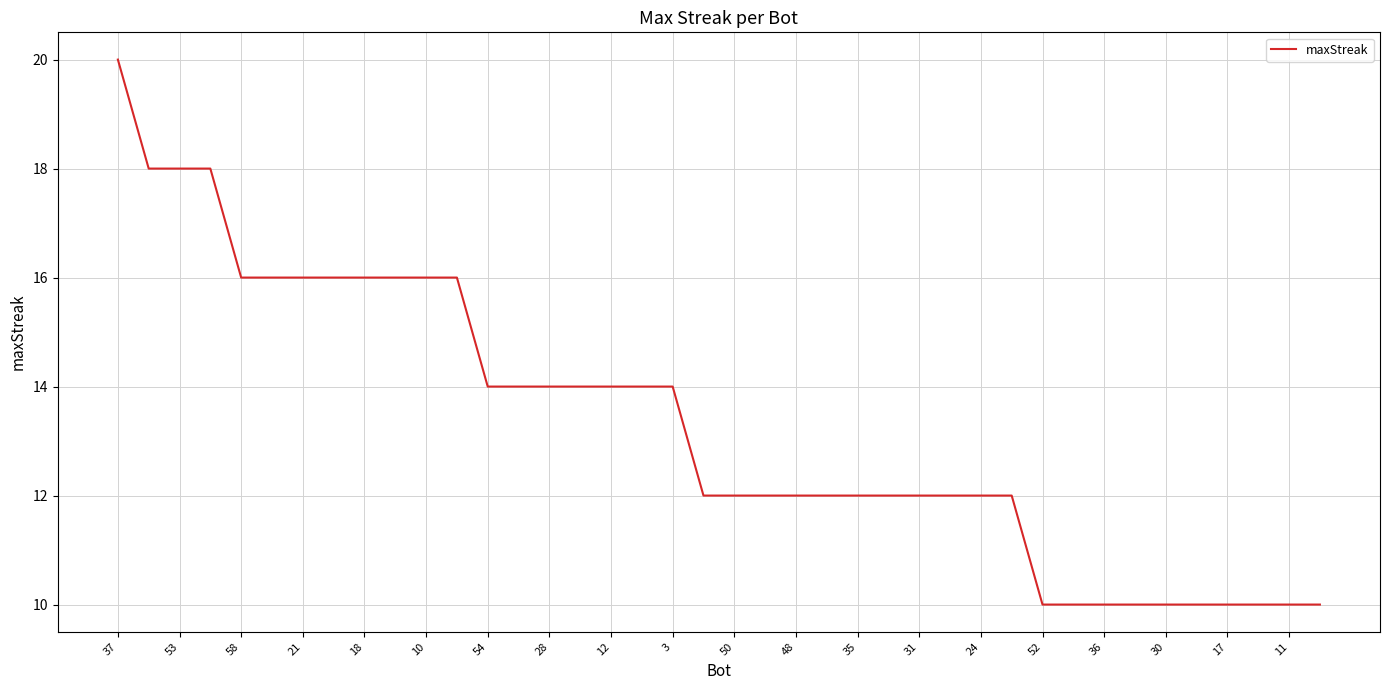

What is the maximum value shown in the chart?

20